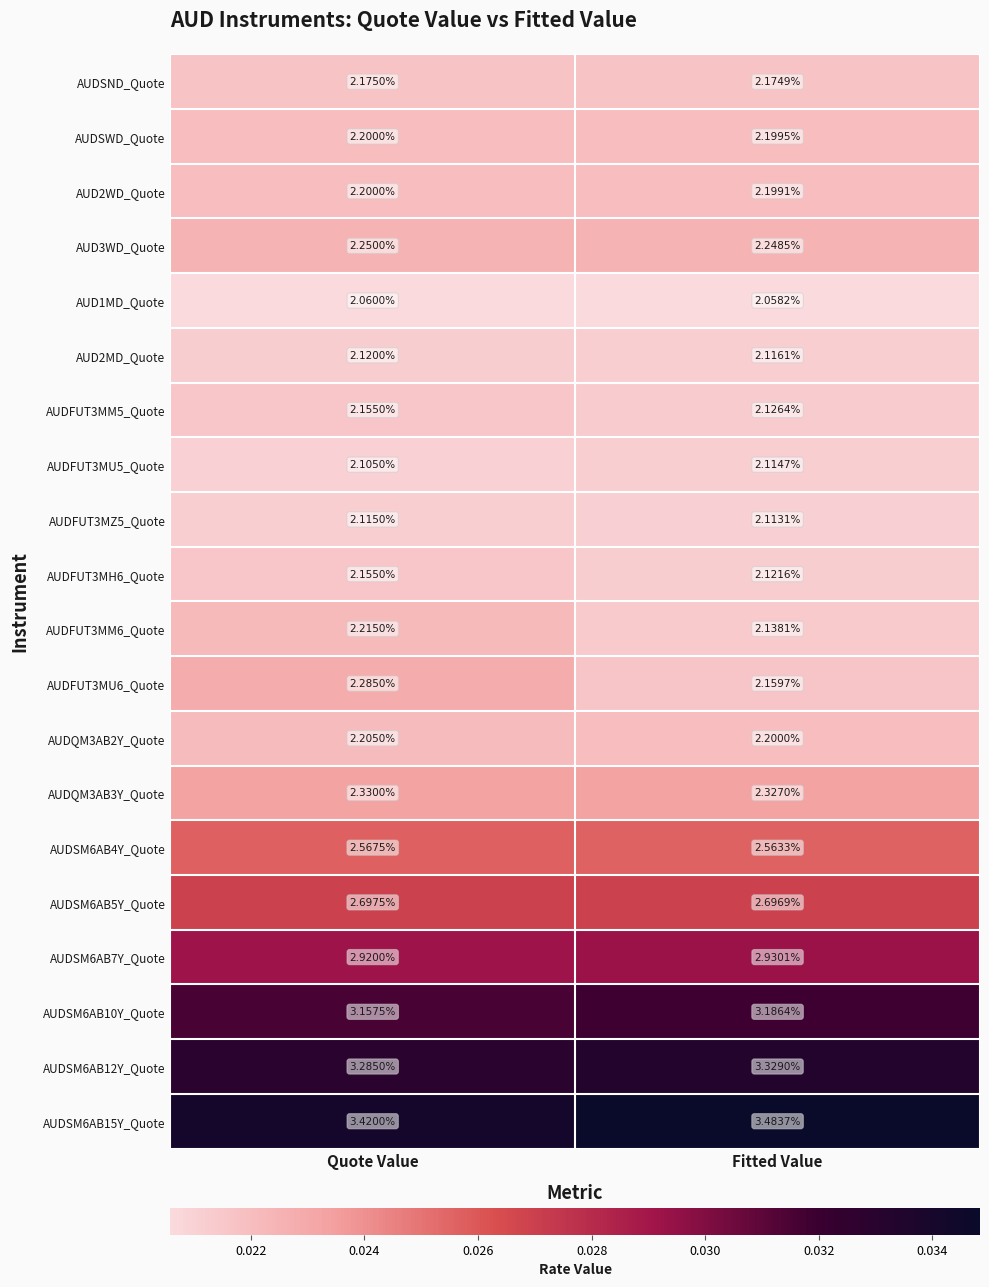

Is the value of AUDSM6AB12Y_Quote at Quote Value greater than the value of AUDFUT3MU5_Quote at Fitted Value?

Yes